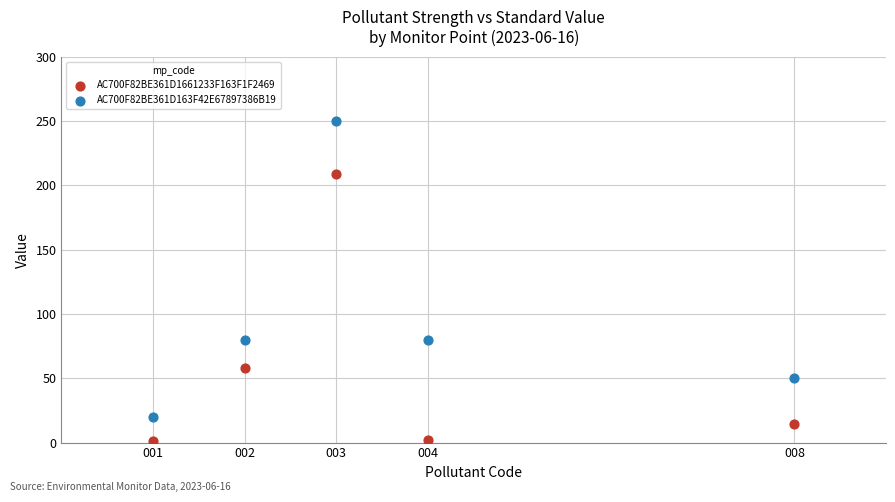

Which series contains the highest Y value?

AC700F82BE361D163F42E67897386B19